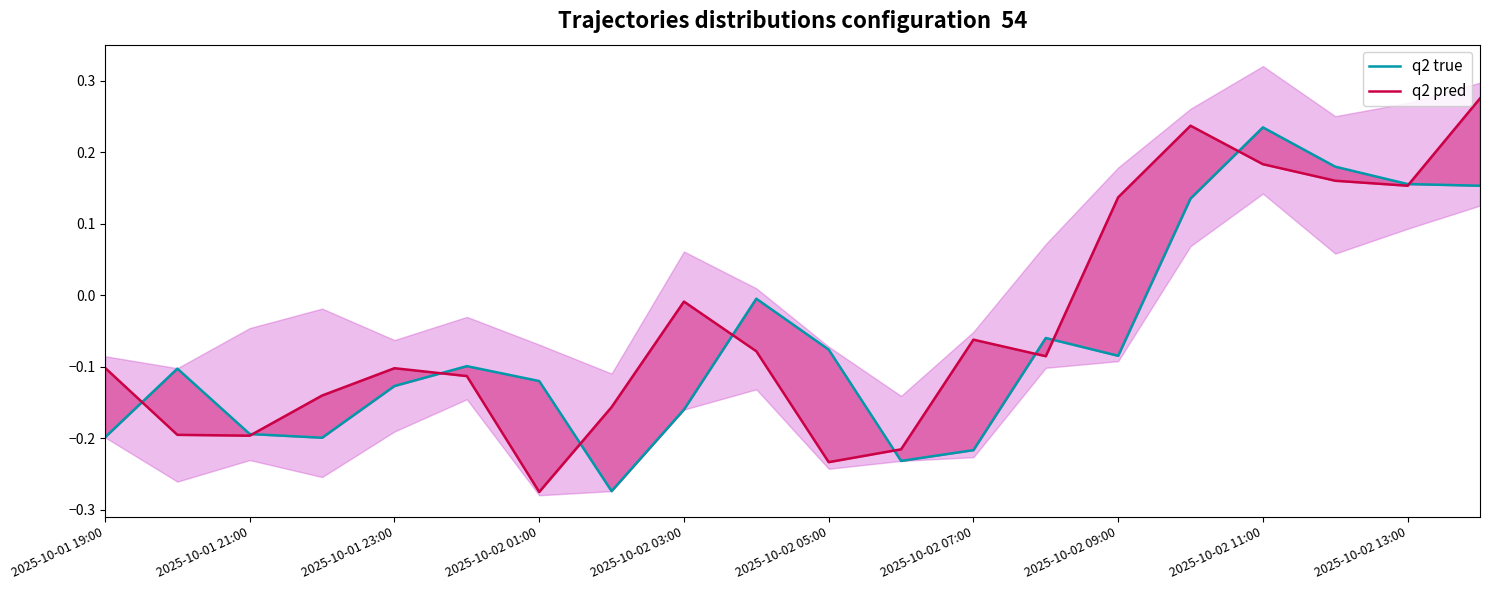

Between 2025-10-02 01:00 and 19, which series saw the biggest shift?

q2 pred